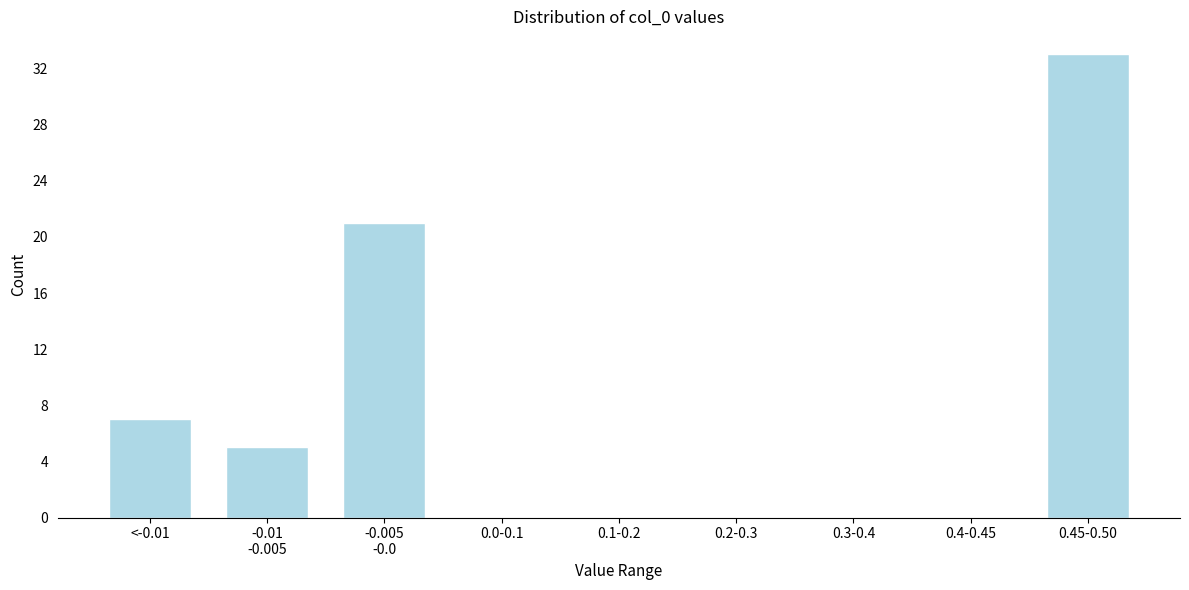

What is the greatest value displayed?

33